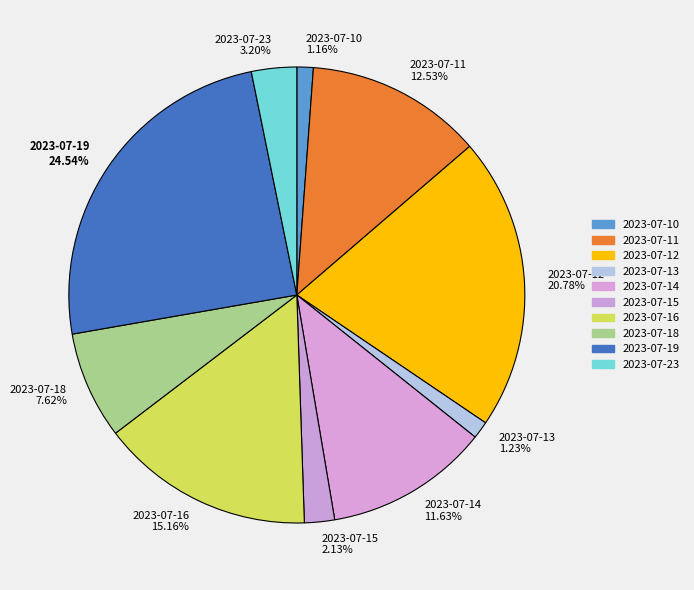

Combined, do 2023-07-14 11.63% and 2023-07-15 2.13% account for over 50%?

No